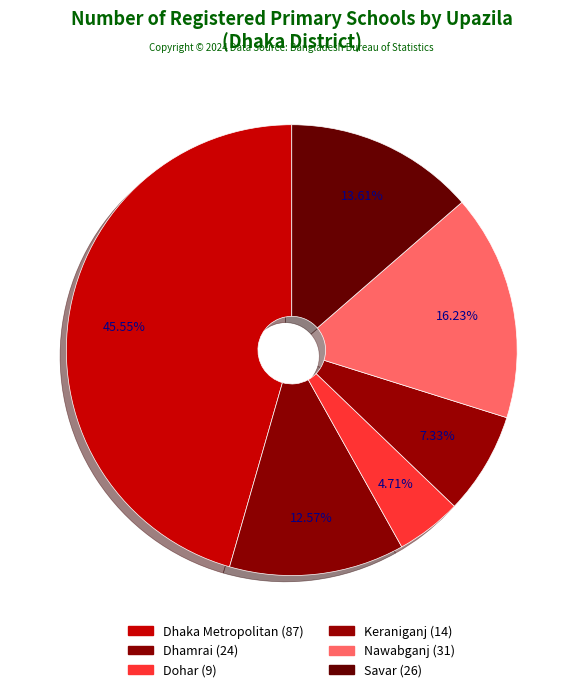

Is the sum of Dhamrai and Keraniganj greater than half?

No